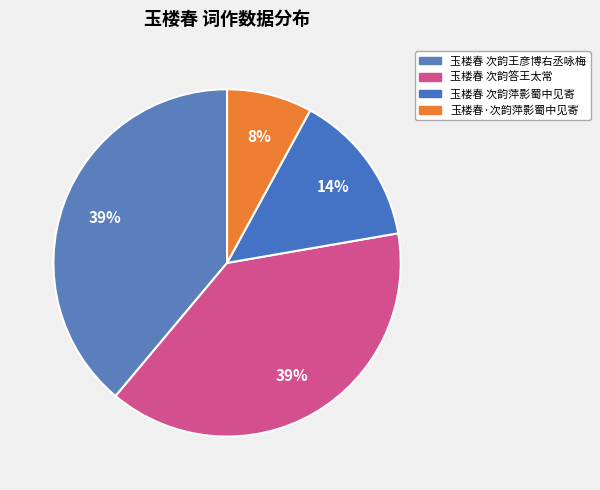

Rank the categories by value from lowest to highest.

玉楼春·次韵萍影蜀中见寄, 玉楼春 次韵萍影蜀中见寄, 玉楼春 次韵答王太常, 玉楼春 次韵王彦博右丞咏梅